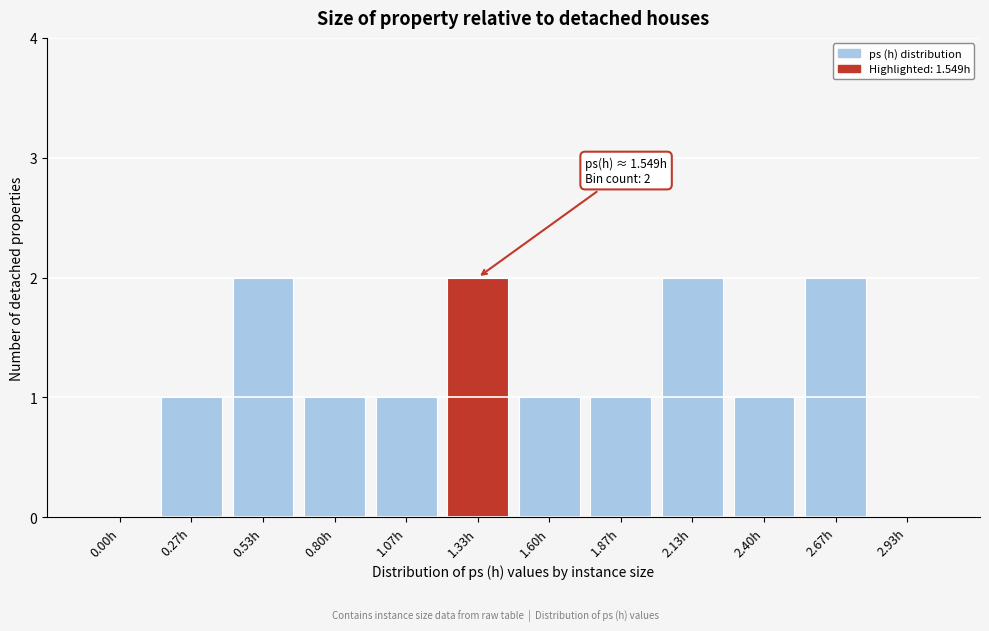

Reading left to right, what are all the values shown in this chart?

0.00h=0	0.27h=1	0.53h=2	0.80h=1	1.07h=1	1.33h=2	1.60h=1	1.87h=1	2.13h=2	2.40h=1	2.67h=2	2.93h=0